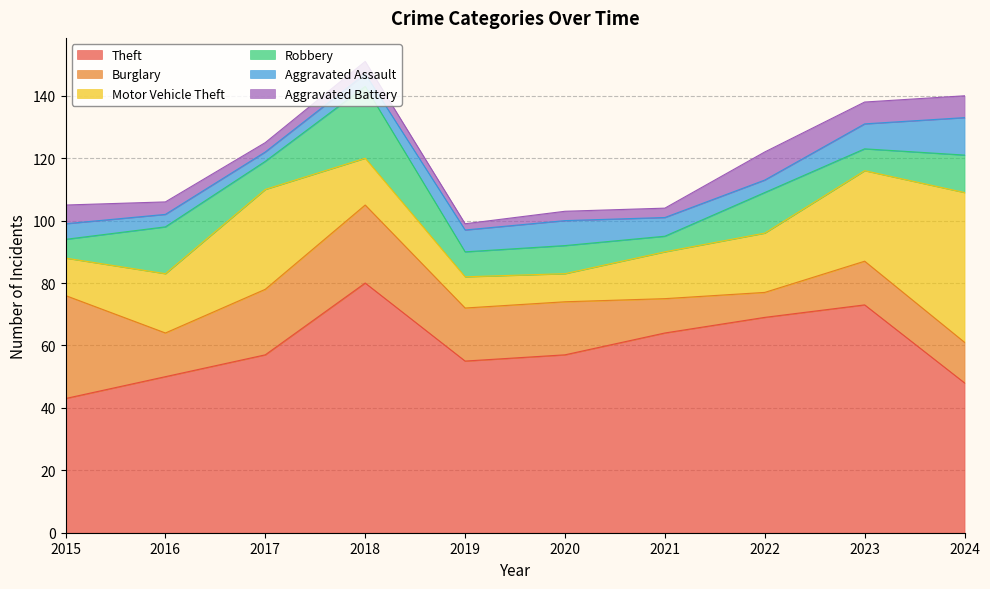

True or false: Aggravated Battery and Burglary cross at least once.

True